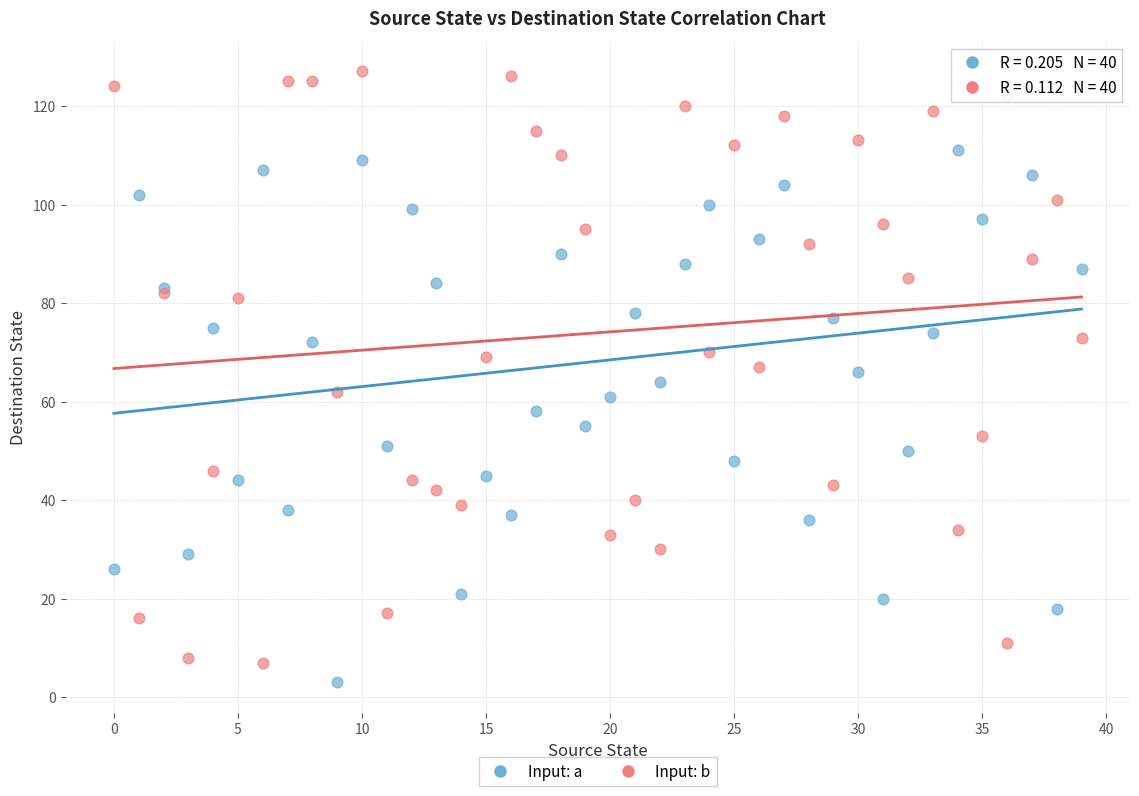

What are all the series names shown in the legend?

Input: a, Input: b